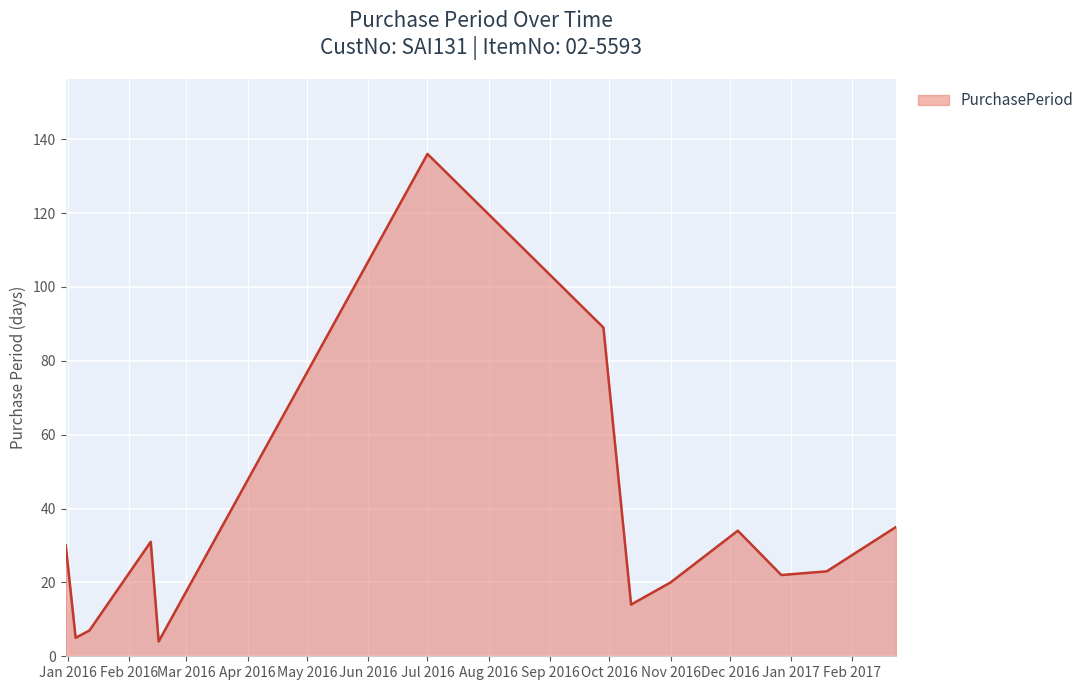

What is the greatest value displayed?

136